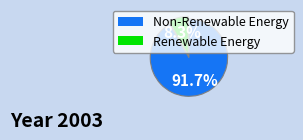

Is there a majority slice in this chart?

Yes